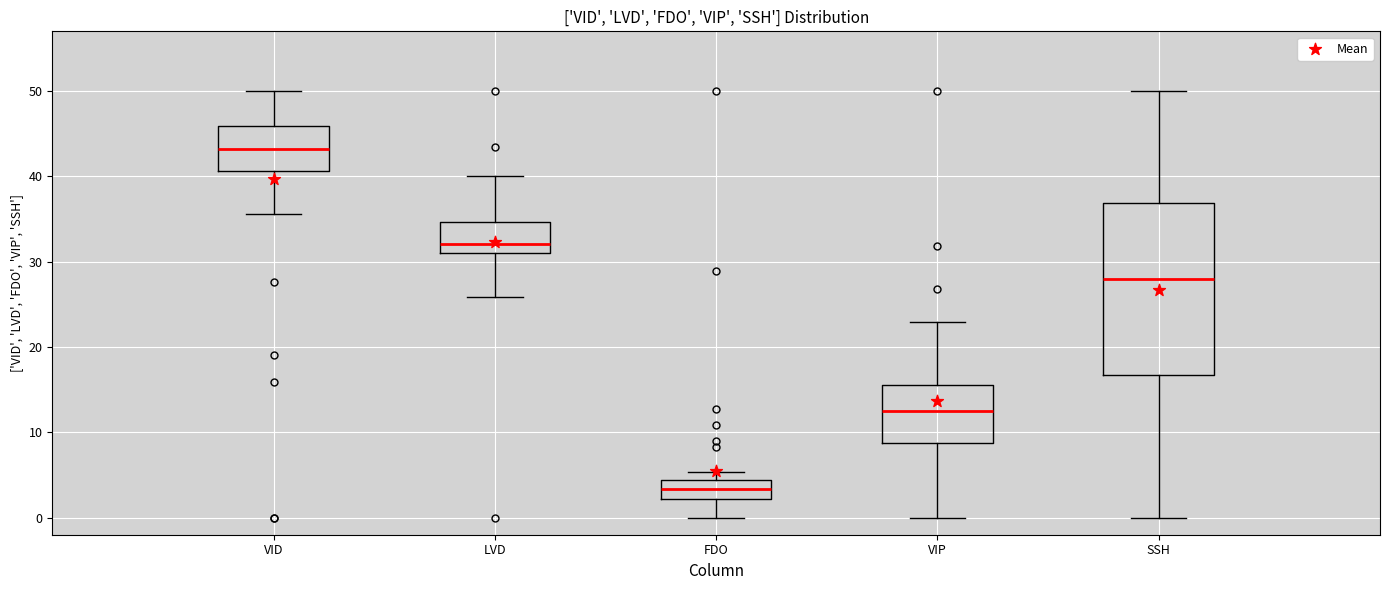

Reading left to right, transcribe this box plot: for each box, give where its median line is, the range the box spans, and where its two whiskers end, as read against the y-axis. The values are not printed on the chart, so give them approximately, as read against the axis.

VID: median 43, box 41 to 46, whiskers 36 to 50
LVD: median 32, box 31 to 35, whiskers 26 to 40
FDO: median 3, box 2 to 4, whiskers 0 to 5
VIP: median 13, box 9 to 16, whiskers 0 to 23
SSH: median 28, box 17 to 37, whiskers 0 to 50